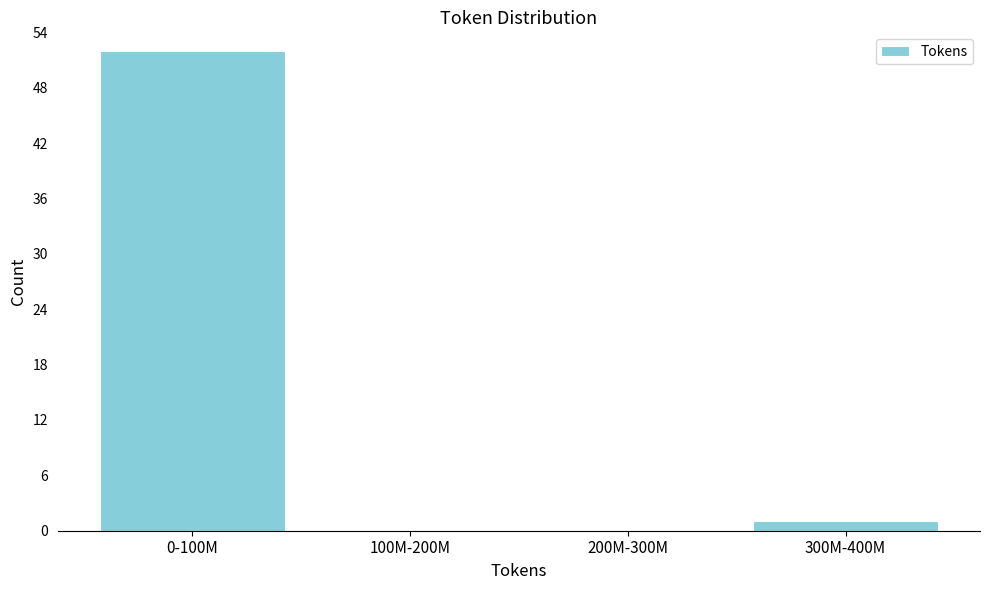

Reading left to right, extract all data points from this chart.

0-100M=52	100M-200M=0	200M-300M=0	300M-400M=1